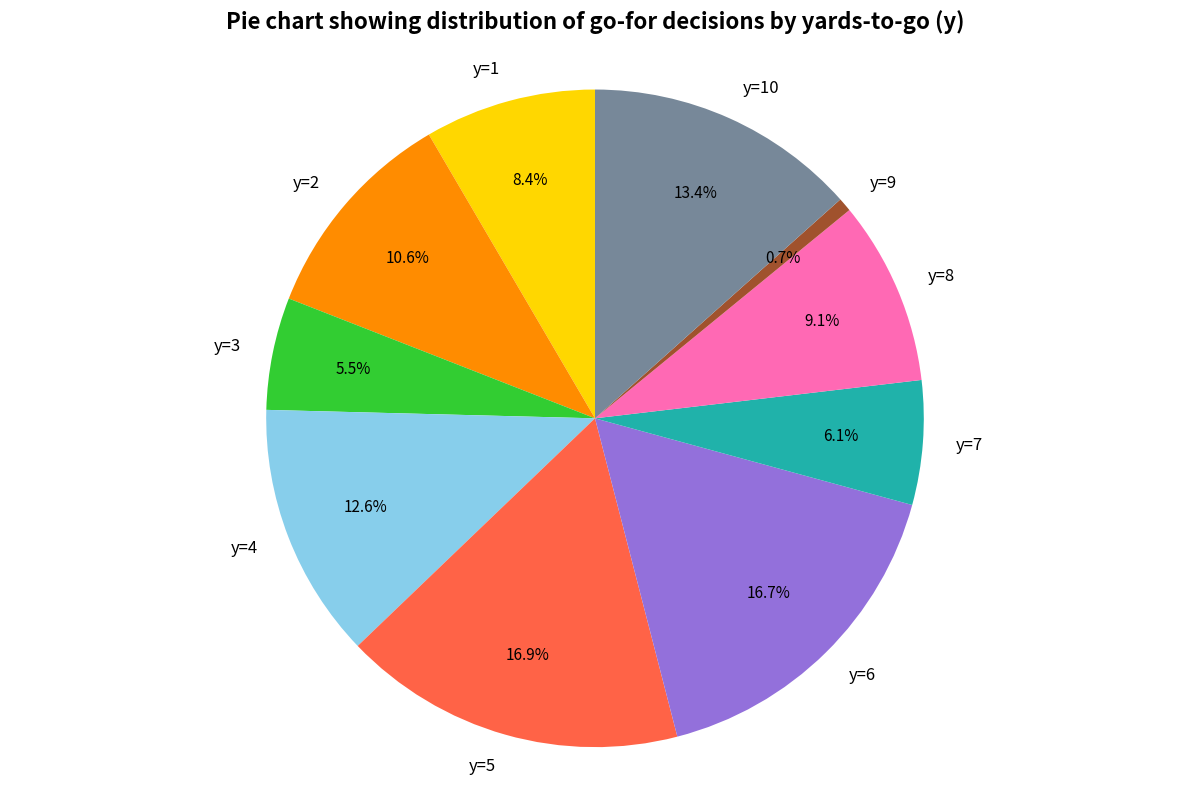

Is y=5 the majority of the pie?

No